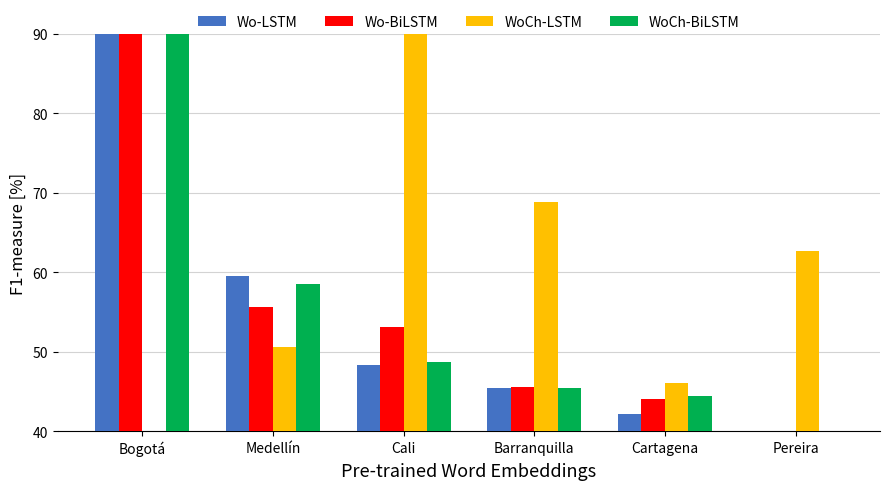

What is the greatest value displayed?

90.0